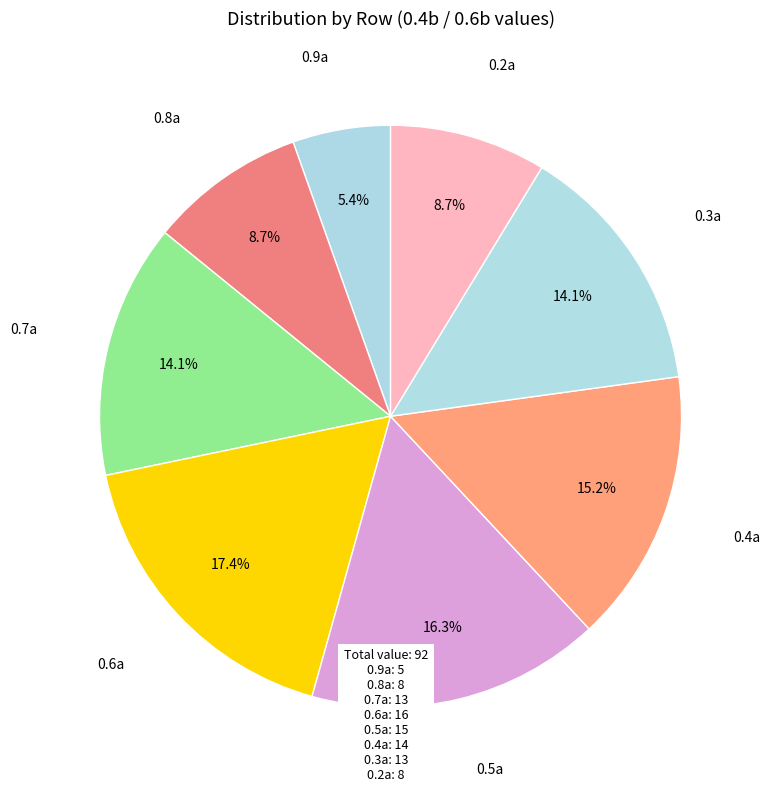

True or false: 0.4a accounts for 15% of the total.

True